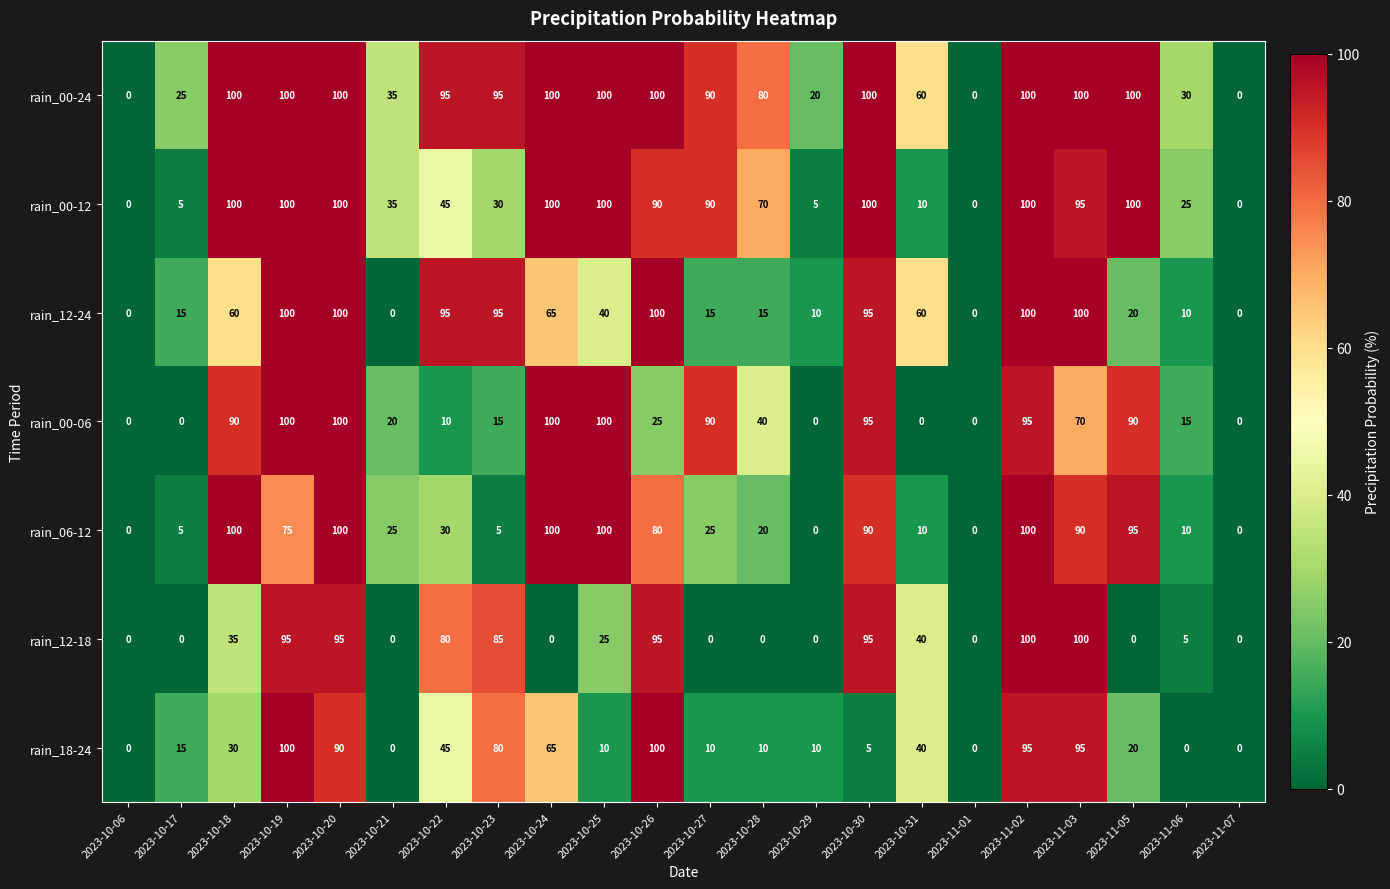

At which category is the sum across all series the highest?

2023-11-02